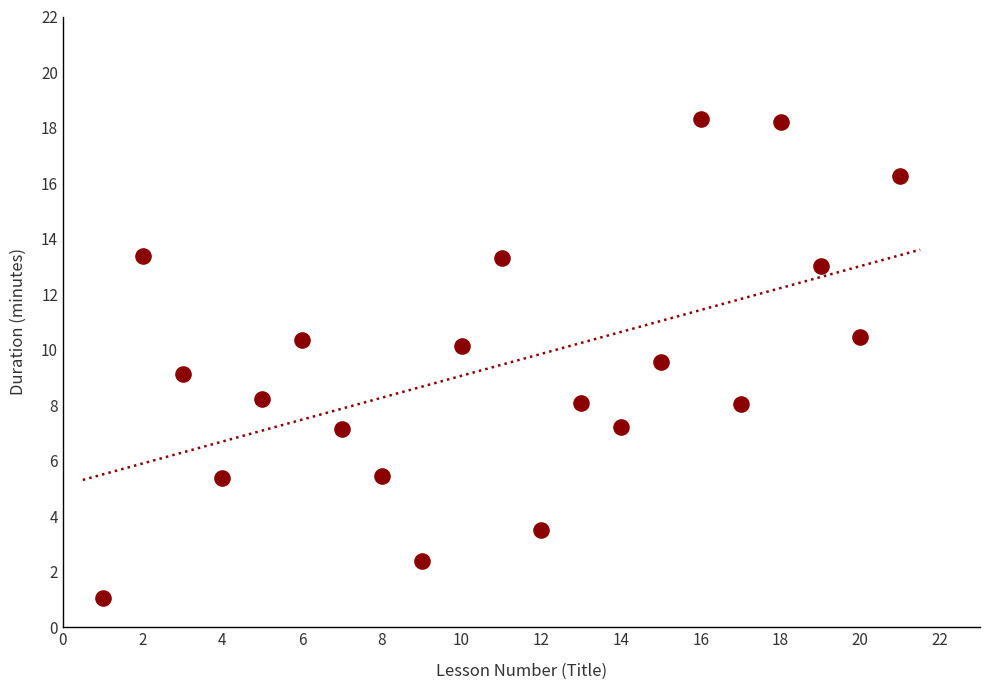

What is the range of Y values (max minus min)?

17.2